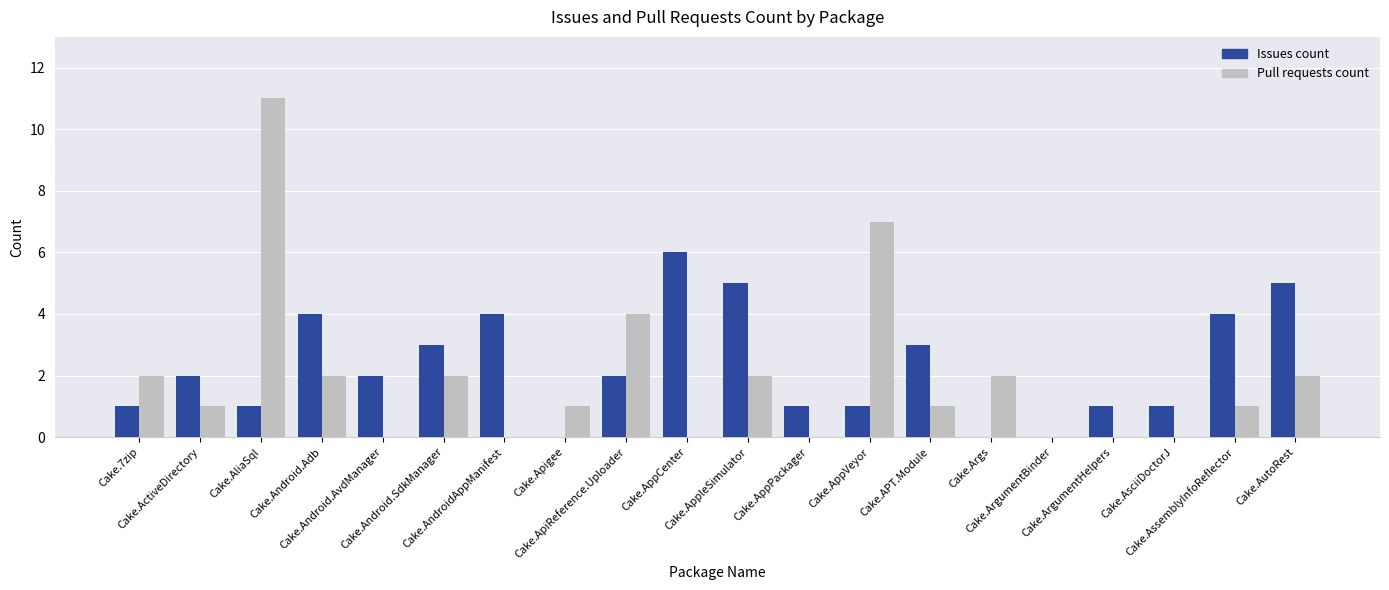

How many series are shown in this chart?

2